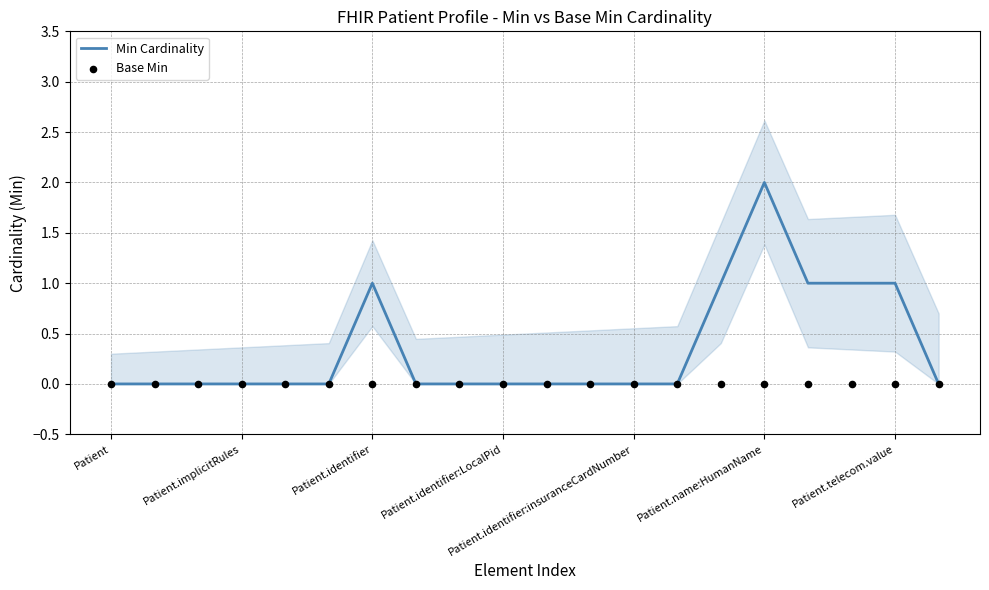

Which series contains the lowest Y value?

Min Cardinality